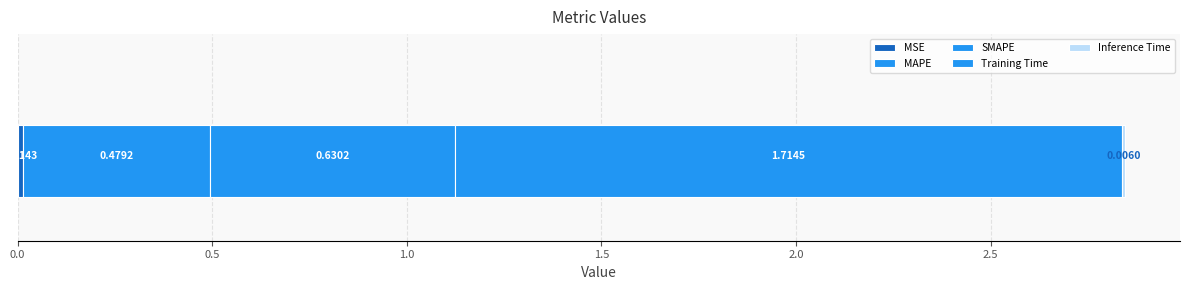

How many distinct data groups are displayed?

5